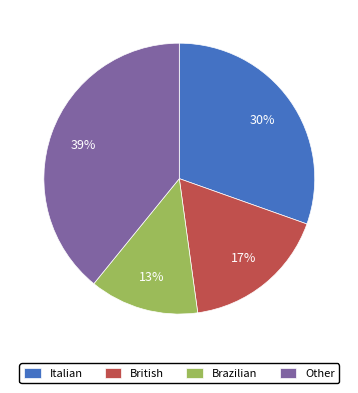

Rank the categories by value from highest to lowest.

Other, Italian, British, Brazilian